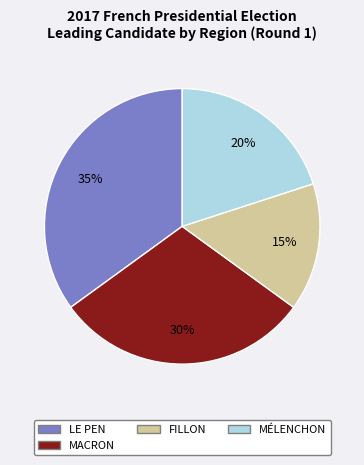

Does any single category account for the majority?

No